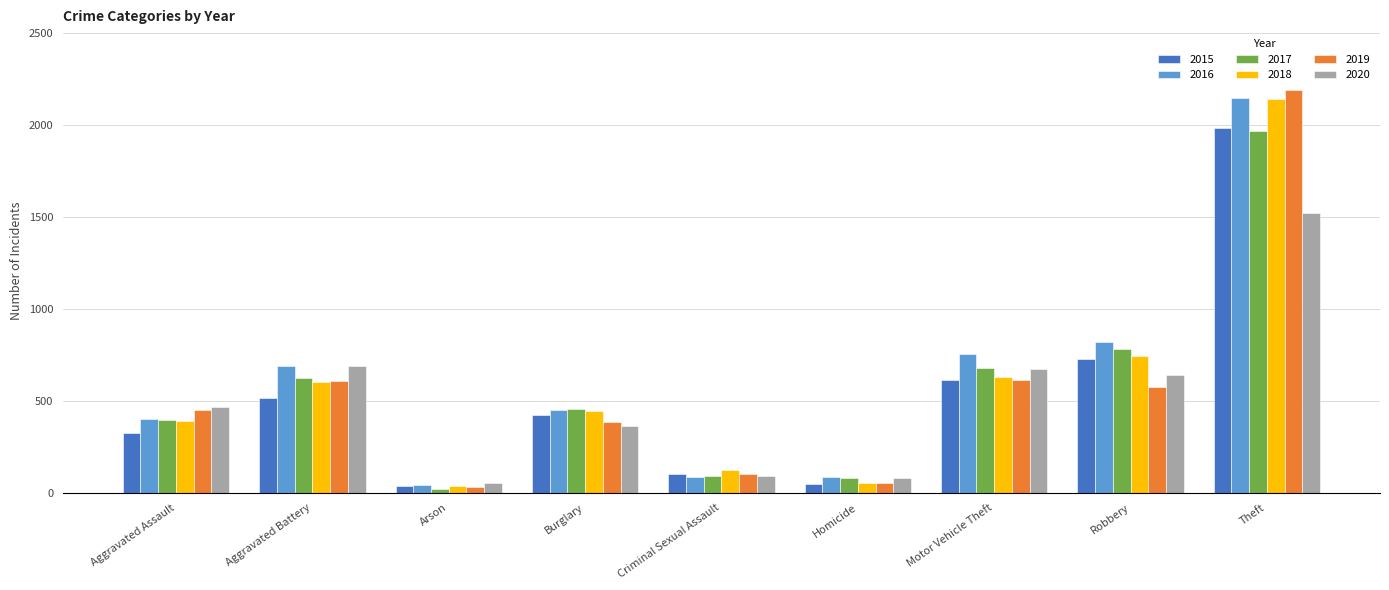

What is the difference between the highest and lowest values at Aggravated Battery?

176